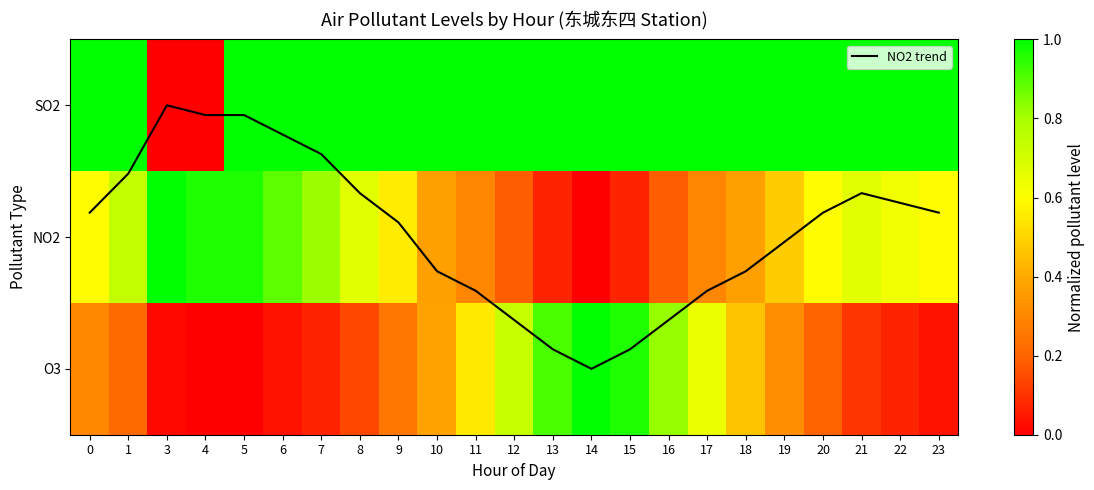

Is it true that NO2 trend equals 0.7 at 8?

True